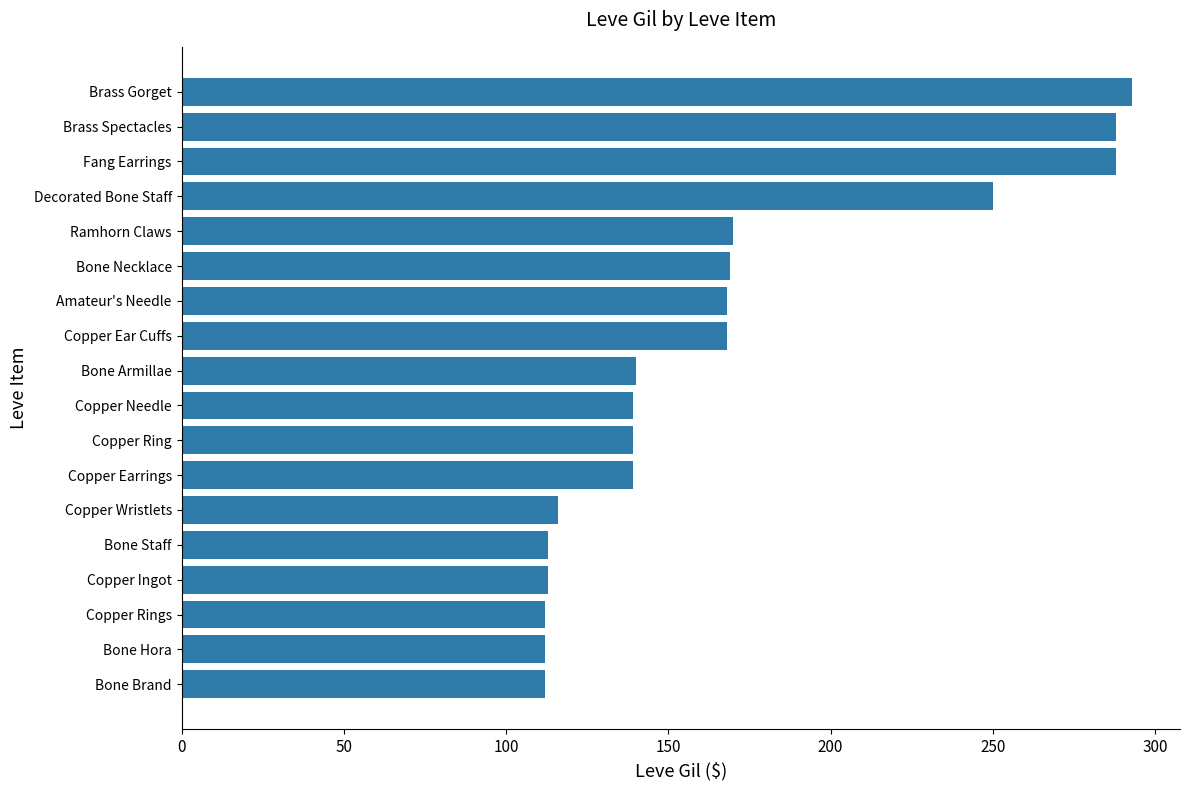

True or false: the data shows 56 at Copper Ingot.

False